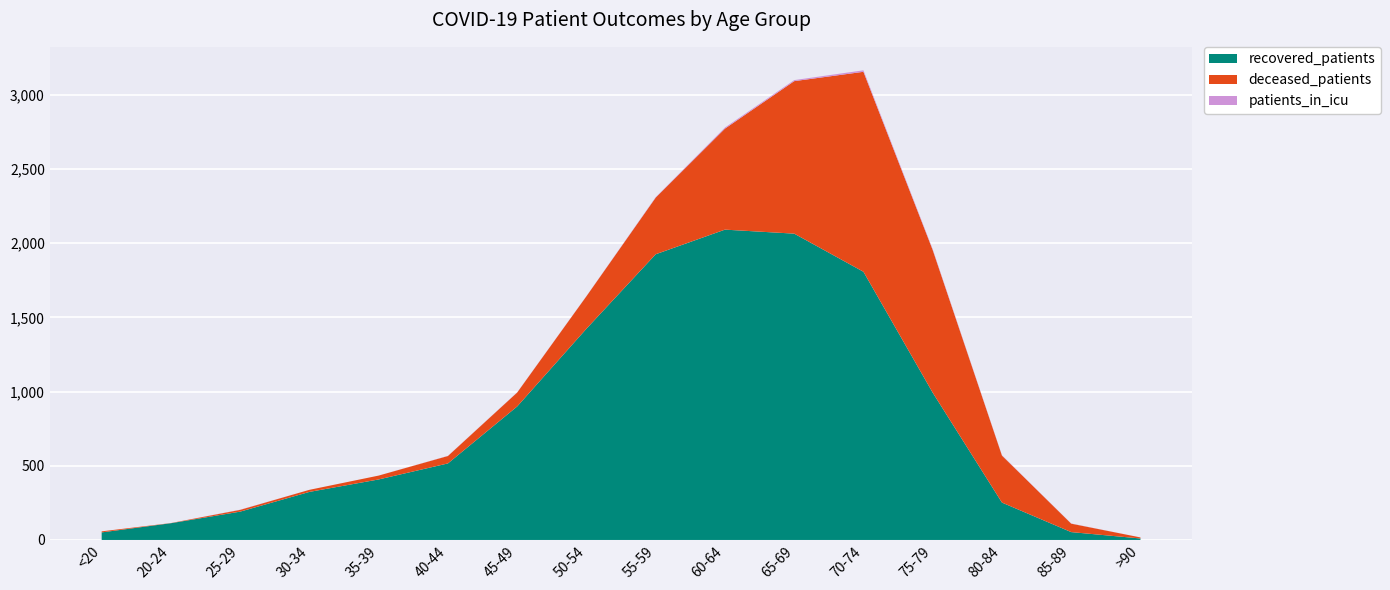

Reading left to right, list all the values displayed in this chart.

recovered_patients: <20=51	20-24=113	25-29=191	30-34=324	35-39=408	40-44=516	45-49=900	50-54=1424	55-59=1926	60-64=2092	65-69=2065	70-74=1808	75-79=993	80-84=252	85-89=53	>90=10
deceased_patients: <20=7	20-24=1	25-29=12	30-34=14	35-39=26	40-44=50	45-49=94	50-54=219	55-59=382	60-64=681	65-69=1028	70-74=1348	75-79=962	80-84=317	85-89=57	>90=7
patients_in_icu: <20=0	20-24=0	25-29=1	30-34=0	35-39=0	40-44=1	45-49=1	50-54=1	55-59=3	60-64=7	65-69=7	70-74=10	75-79=5	80-84=2	85-89=1	>90=0